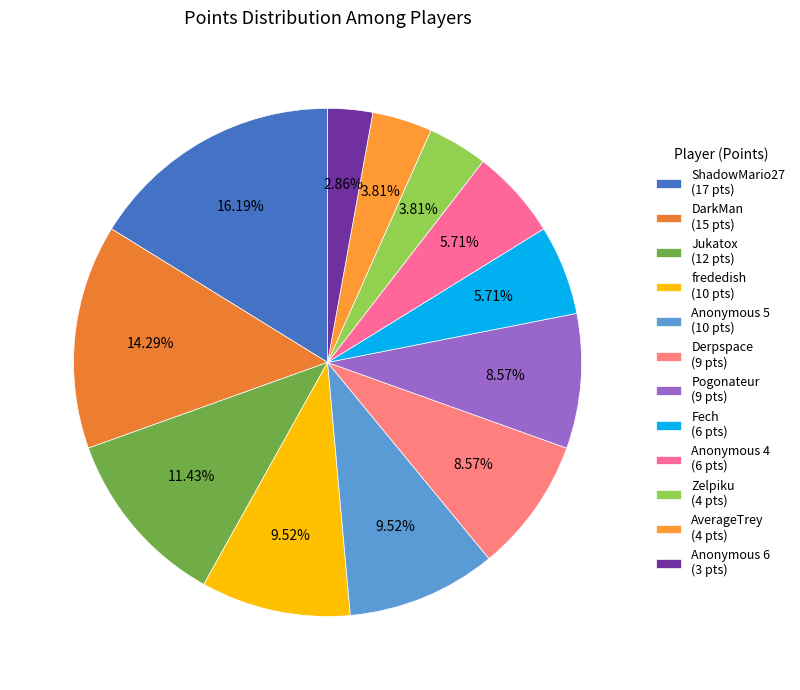

Which category has the biggest portion of the pie?

ShadowMario27 (17 pts)